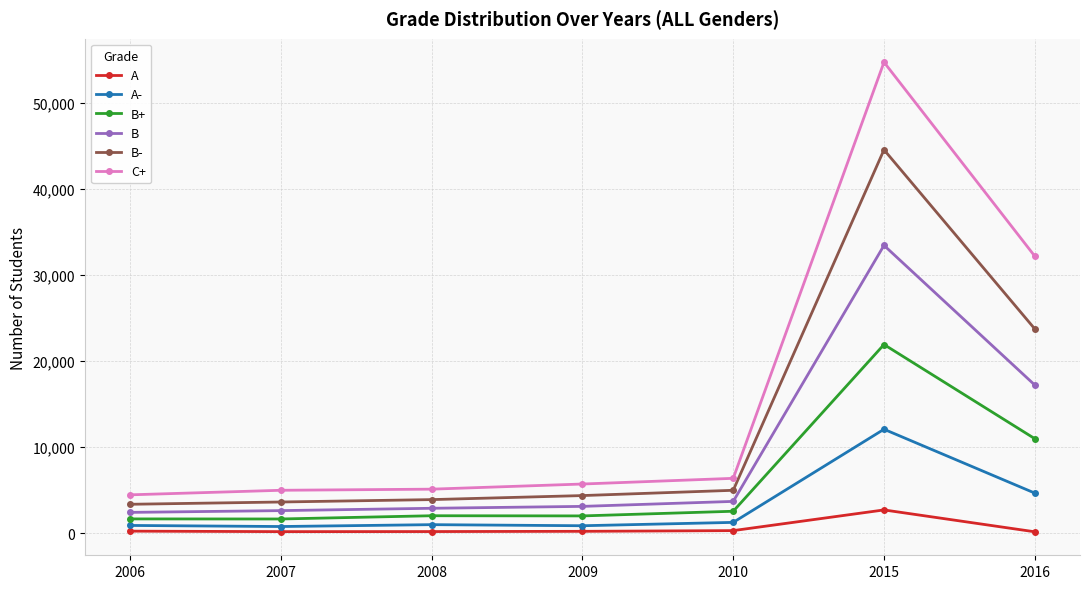

What are all the series names shown in the legend?

A, A-, B+, B, B-, C+